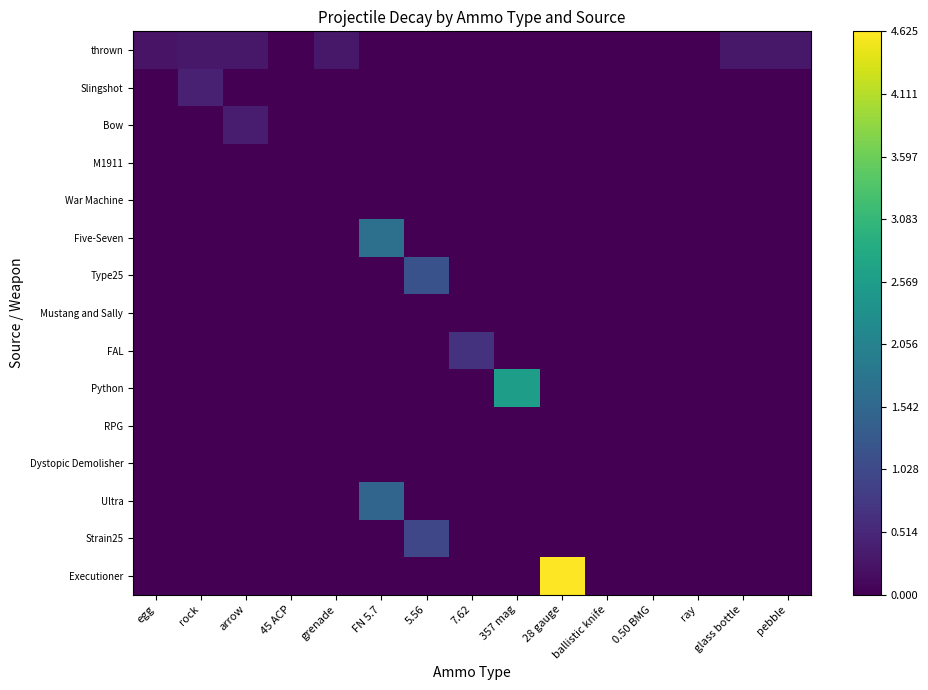

Which has a higher value, ray or pebble?

pebble